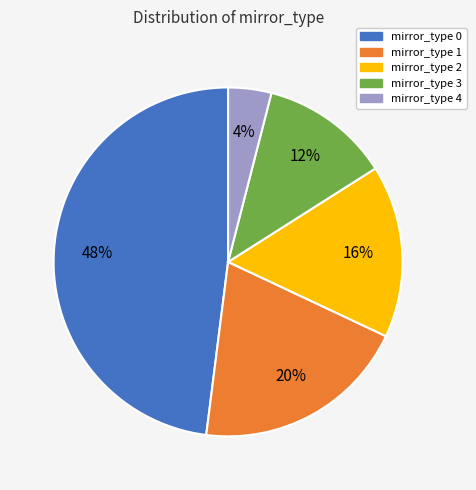

To the nearest percent, what is the average slice percentage?

20%